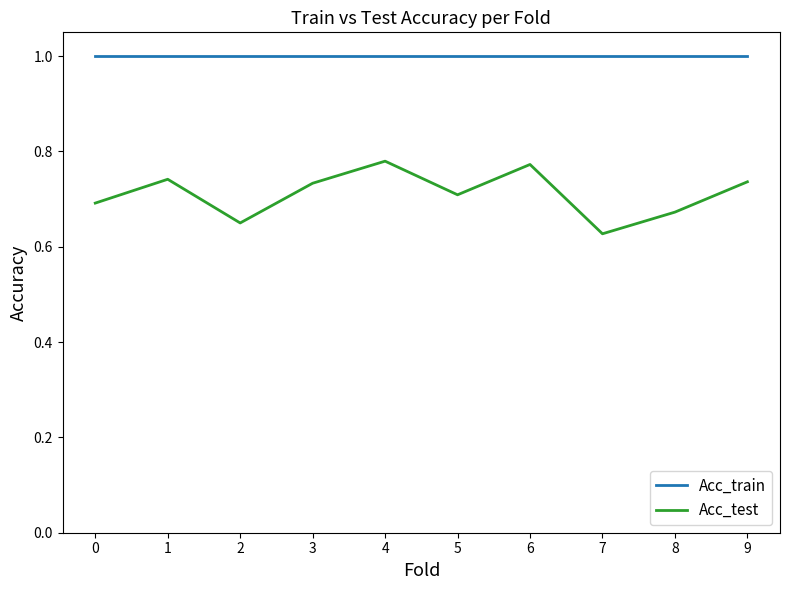

True or false: Acc_train and Acc_test cross at least once.

False